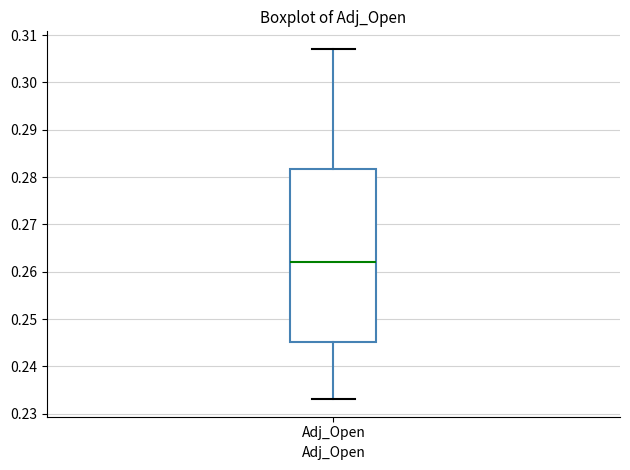

Transcribe this box plot: give where the median line is, the range the box spans, and where the two whiskers end, as read against the y-axis. The values are not printed on the chart, so give them approximately, as read against the axis.

median 0.262, box 0.245 to 0.282, whiskers 0.233 to 0.307